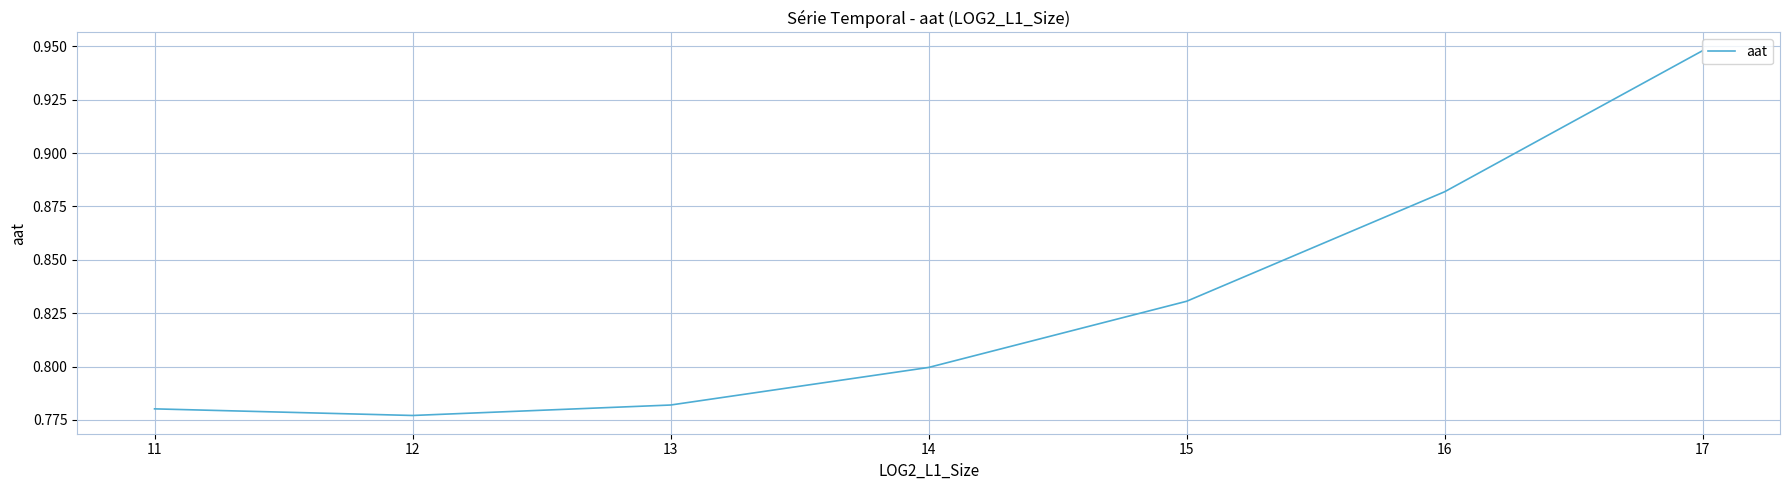

Is it true that the value at 14 is 0.8?

True